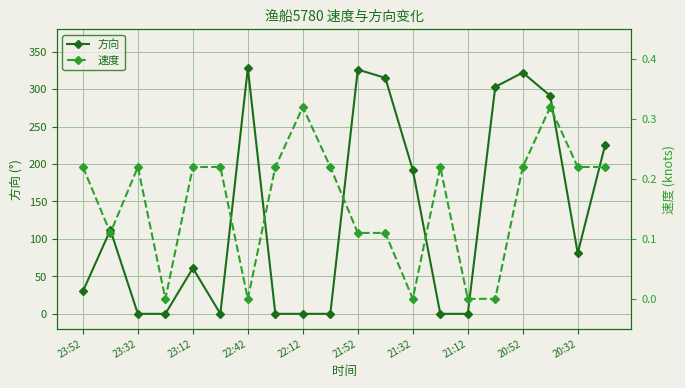

What is the maximum value shown in the chart?

328.0